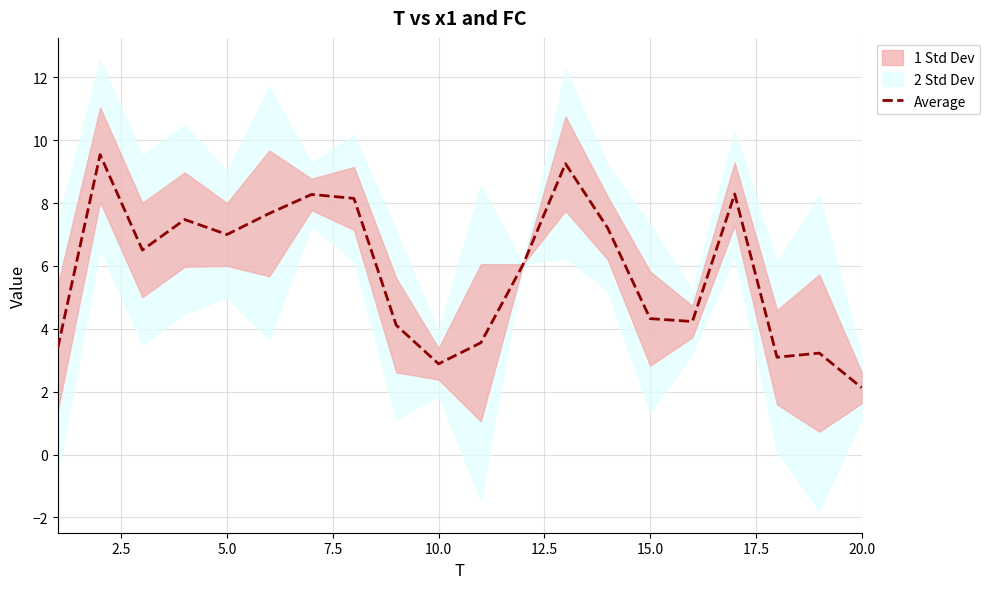

How many points are higher than both their immediate neighbors (excluding endpoints)?

6